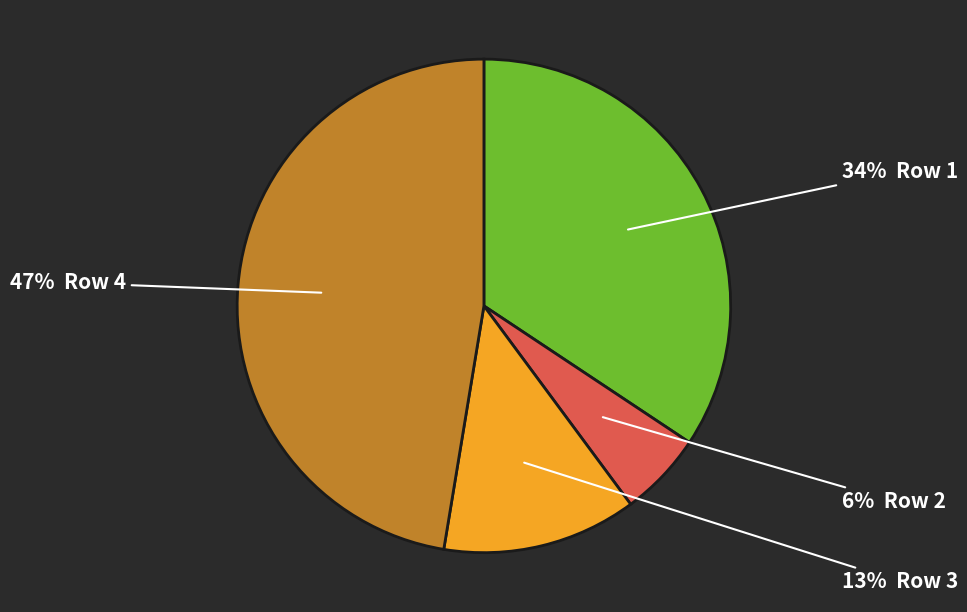

To the nearest percent, what is the average slice percentage?

25%